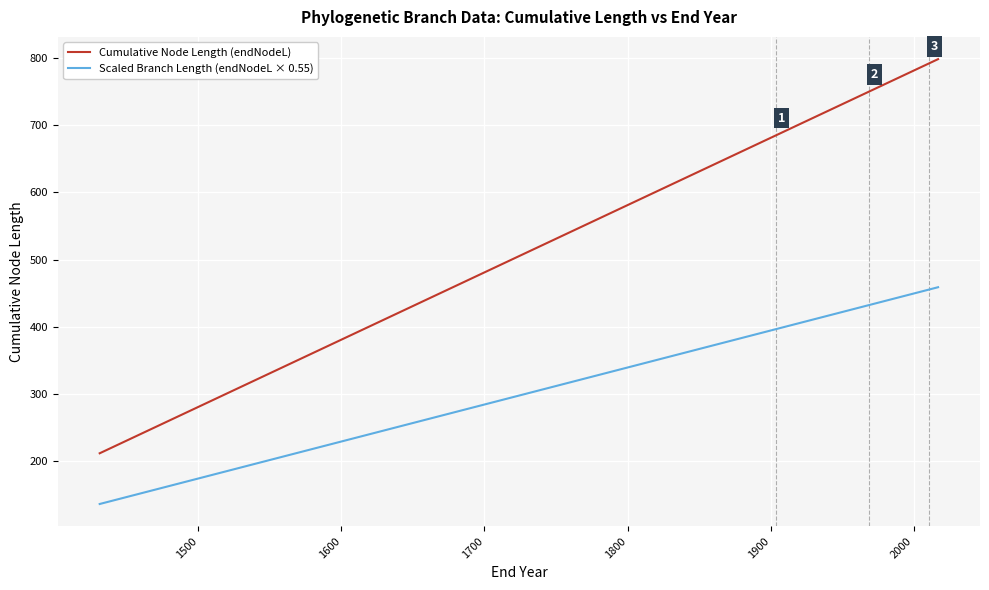

Reading right to left, transcribe all the data shown in this chart.

Cumulative Node Length (endNodeL): 797.9	797.9	797.9	797.4	796.5	796.4	796.4	796.3	794.5	793.9	792.9	792.3	791.9	791.9	791.8	789.7	788.4	784.3	773.1	772.2	770.6	762.8	762.0	754.9	752.3	749.8	749.0	743.0	734.0	731.7	730.4	723.2	717.2	714.5	688.0	685.0	482.3	411.0	300.0	212.0
Scaled Branch Length (endNodeL × 0.55): 458.9	458.9	458.9	458.6	458.1	458.0	458.0	458.0	457.0	456.7	456.1	455.8	455.5	455.5	455.5	454.3	453.6	451.4	445.2	444.7	443.9	439.5	439.1	435.2	433.8	432.4	432.0	428.6	423.7	422.4	421.7	417.8	414.5	413.0	398.4	396.7	285.2	246.0	185.0	136.6